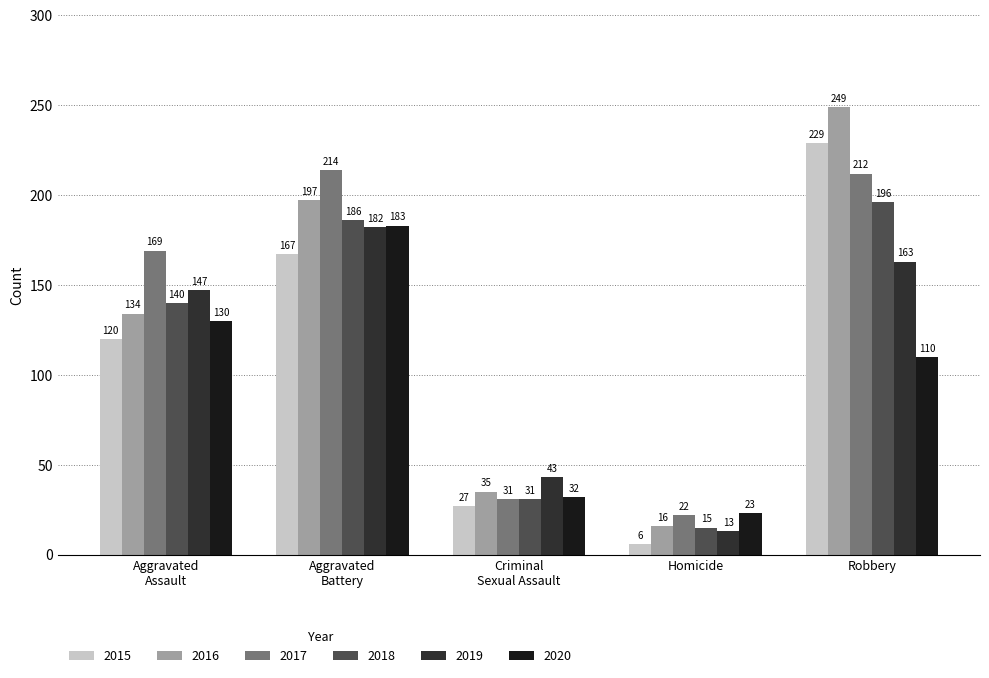

What is the difference between the second highest and second lowest values in the 2018 series?

155